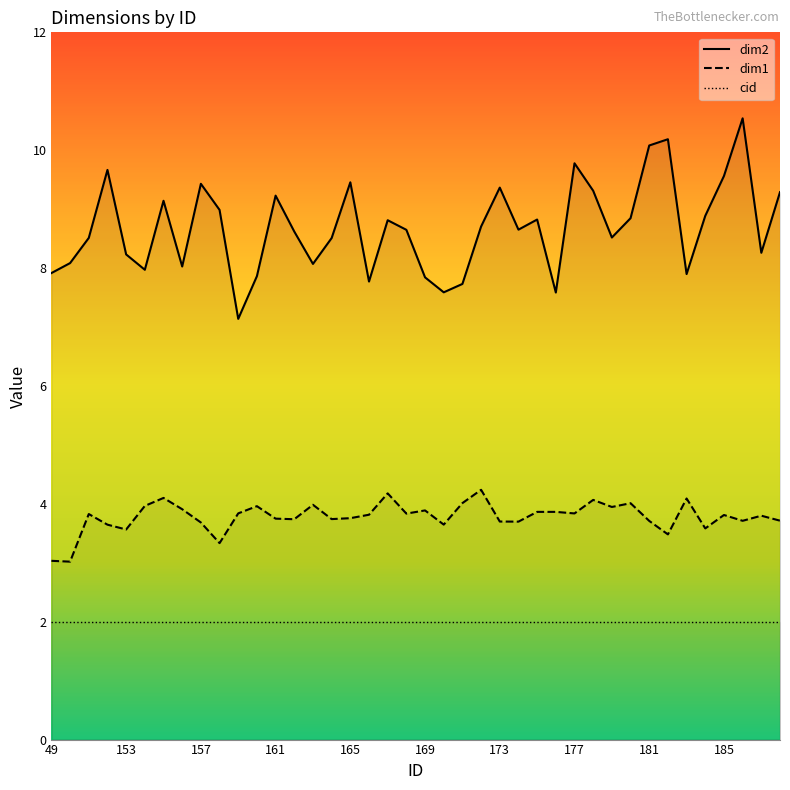

Does the chart display data point markers on the line(s)?

No